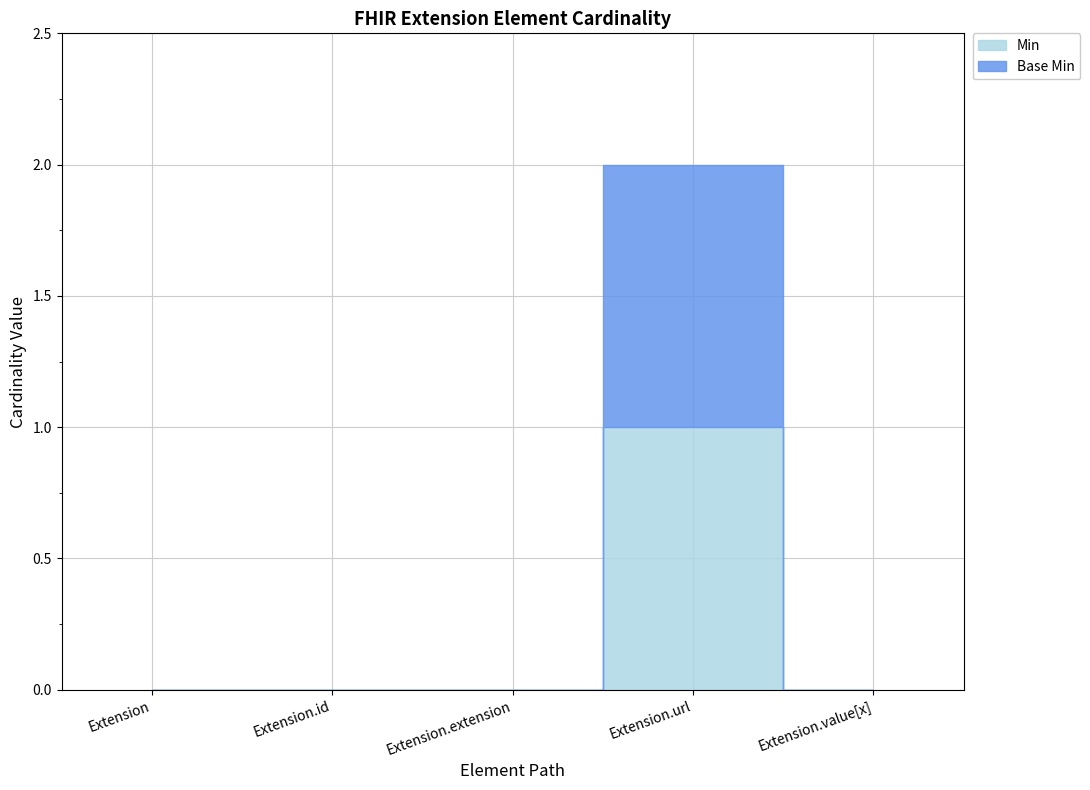

How many lines are shown in the chart?

2